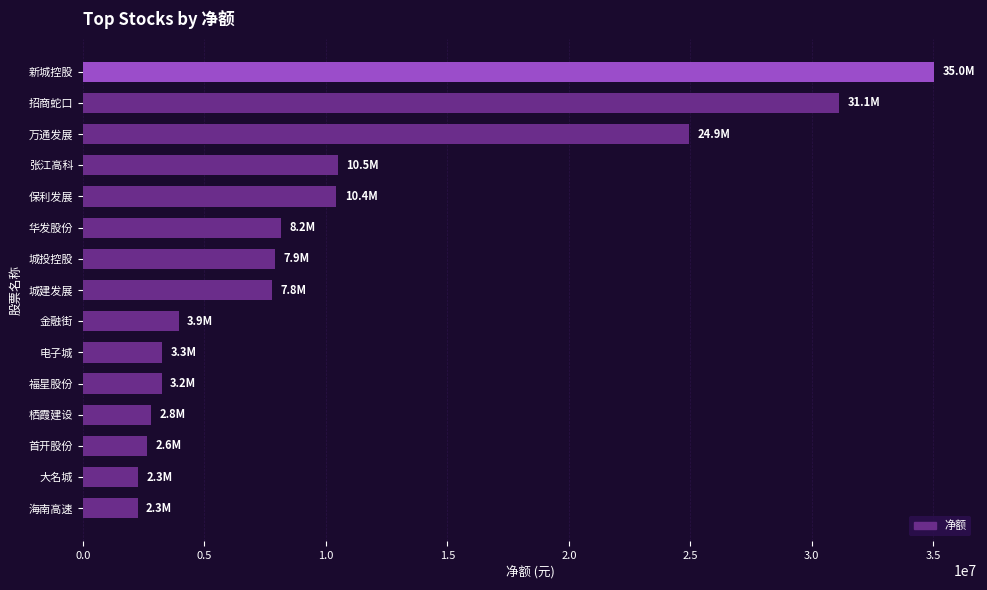

At which category does the chart reach its peak across all series?

新城控股